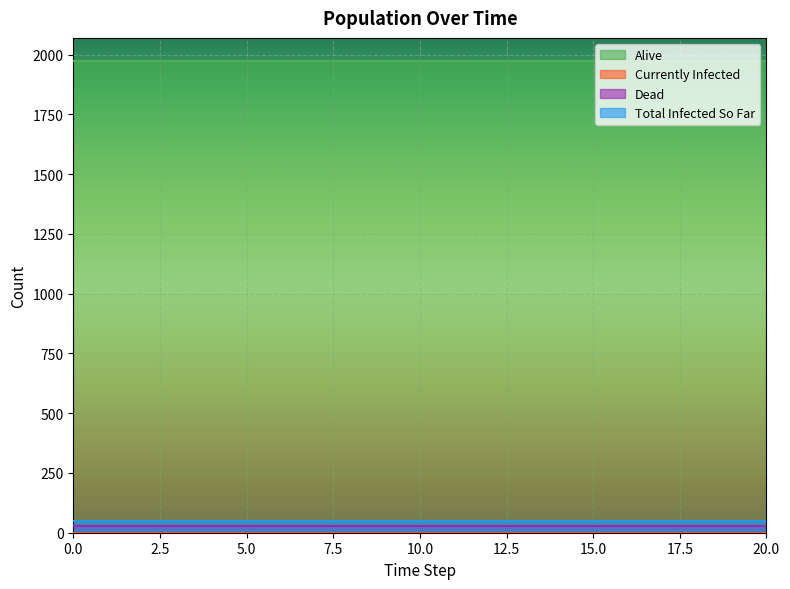

True or false: Alive and Currently Infected cross at least once.

False